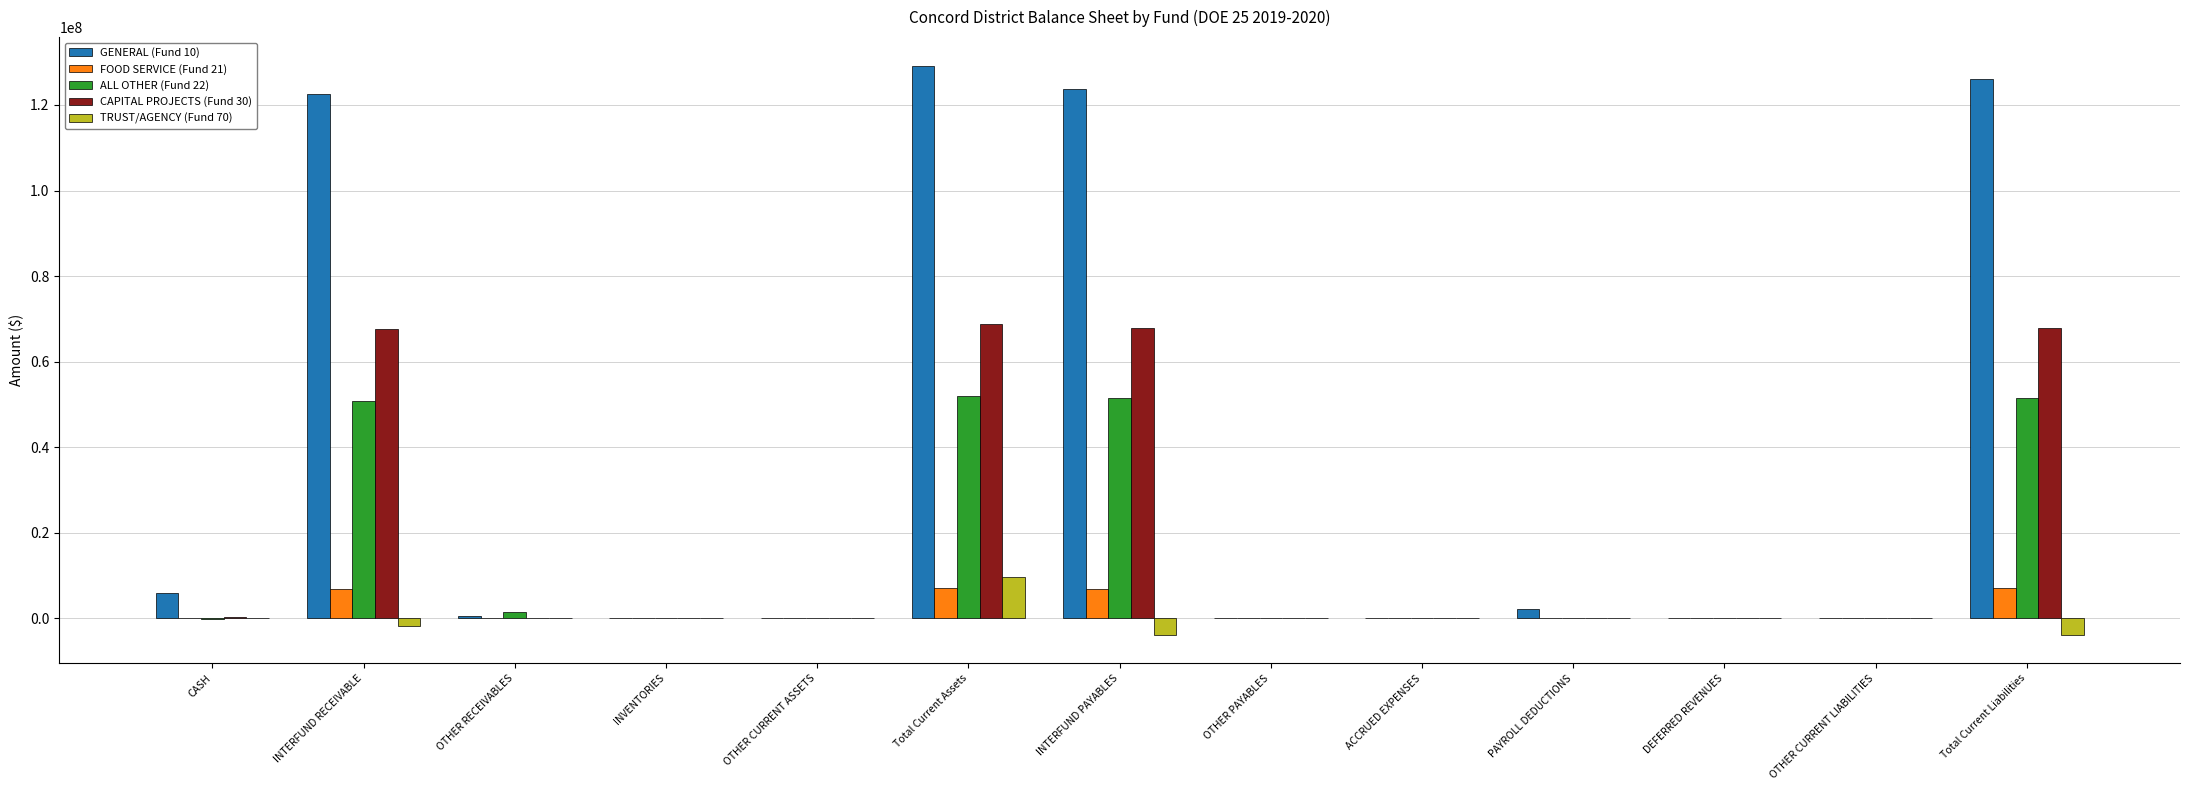

The value of ALL OTHER (Fund 22) at OTHER CURRENT ASSETS is -19041986.4. True or false?

False